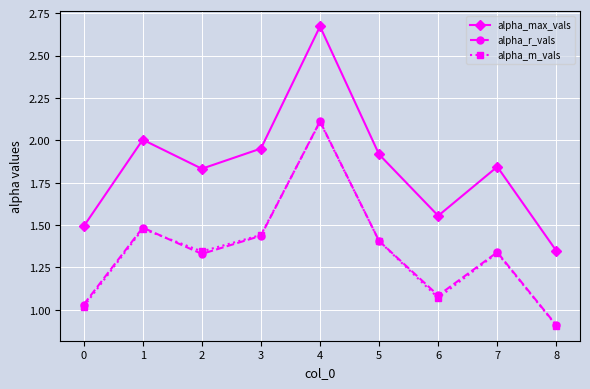

What is the total value across all series at 5?

4.7